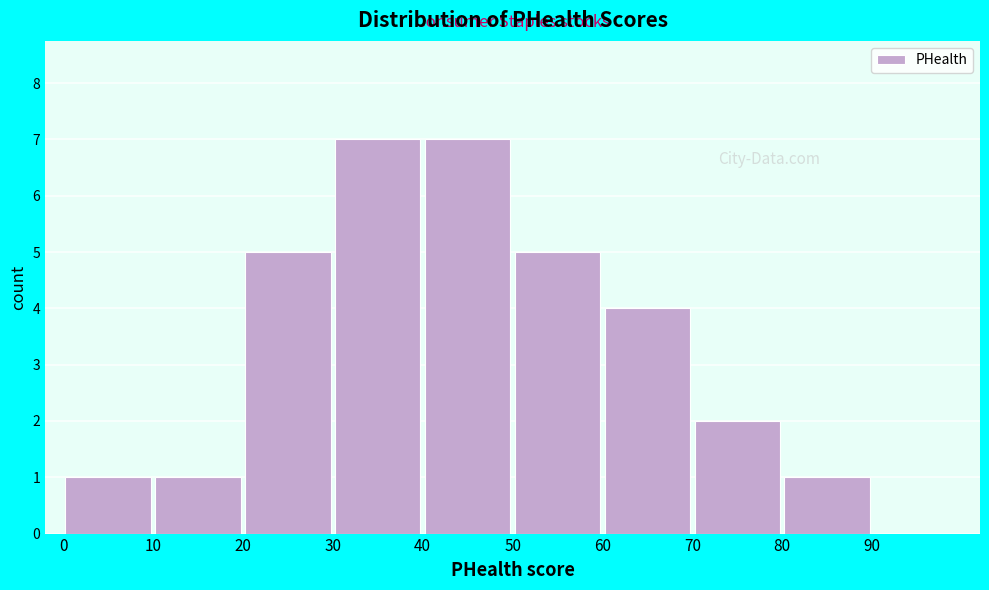

How tall is the bar that spans 0 to 10 on the x-axis? The values are not printed on the chart, so give them approximately, as read against the axis.

1